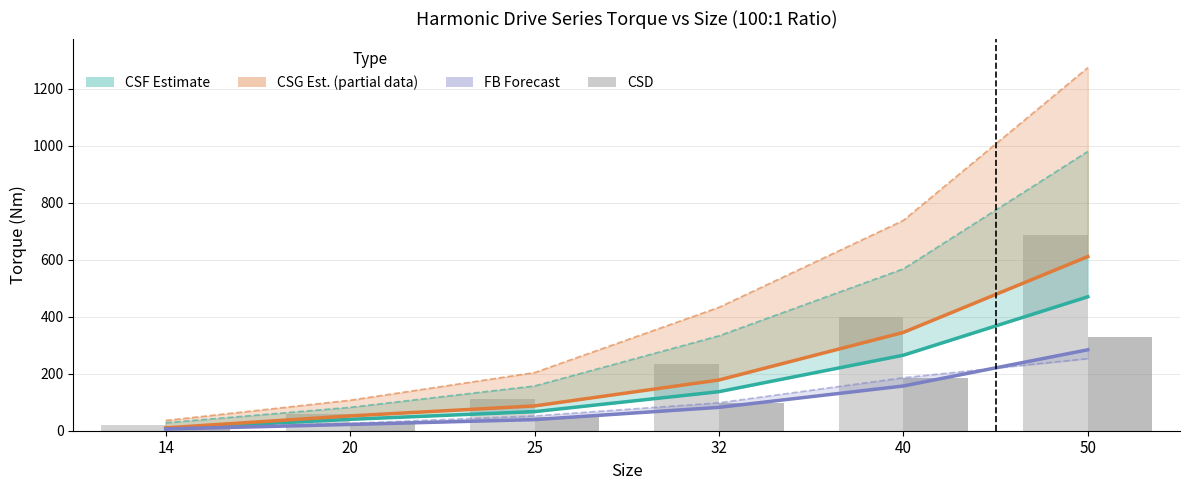

Is it true that CSG (Estimate based on partial data) equals 86.4 at 20?

False